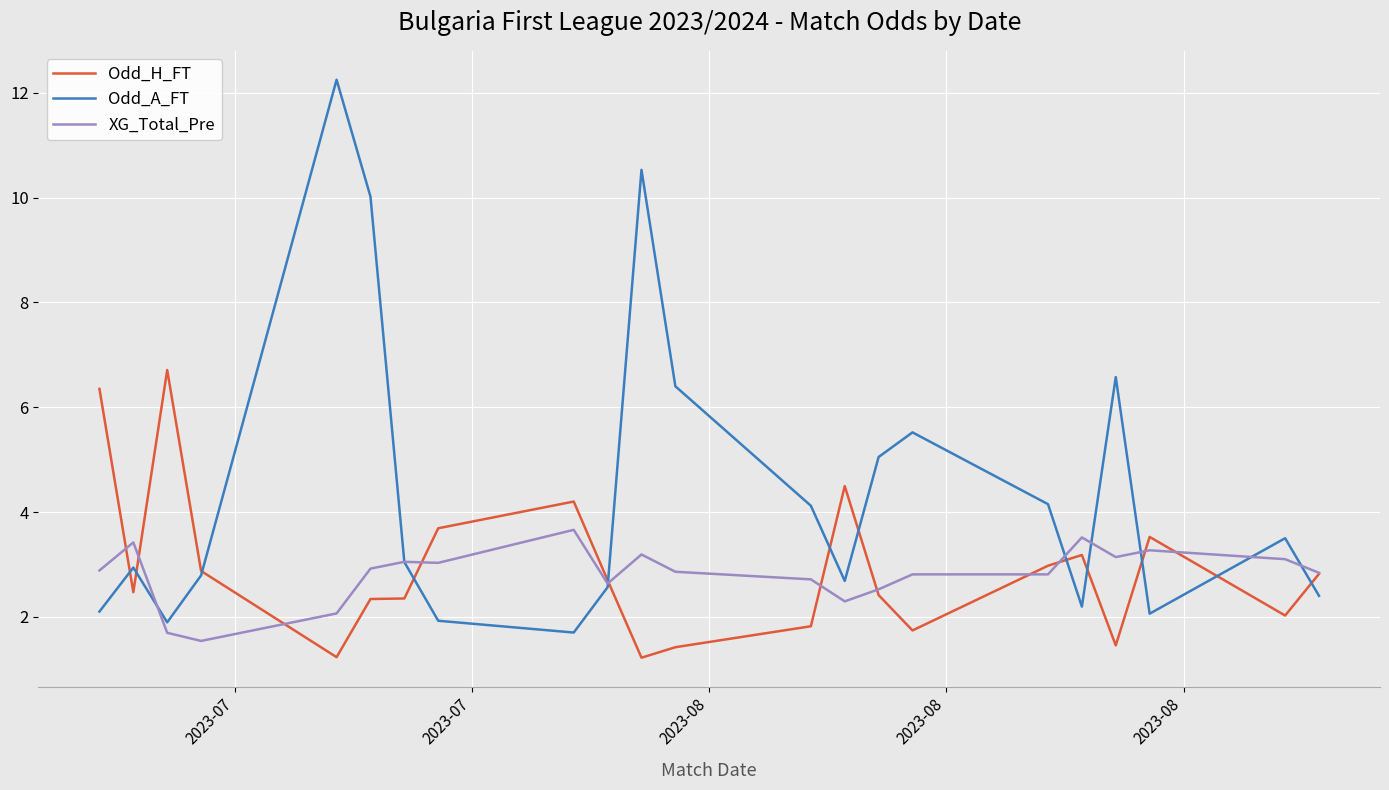

List the series in order of their peak value, lowest first.

XG_Total_Pre, Odd_H_FT, Odd_A_FT